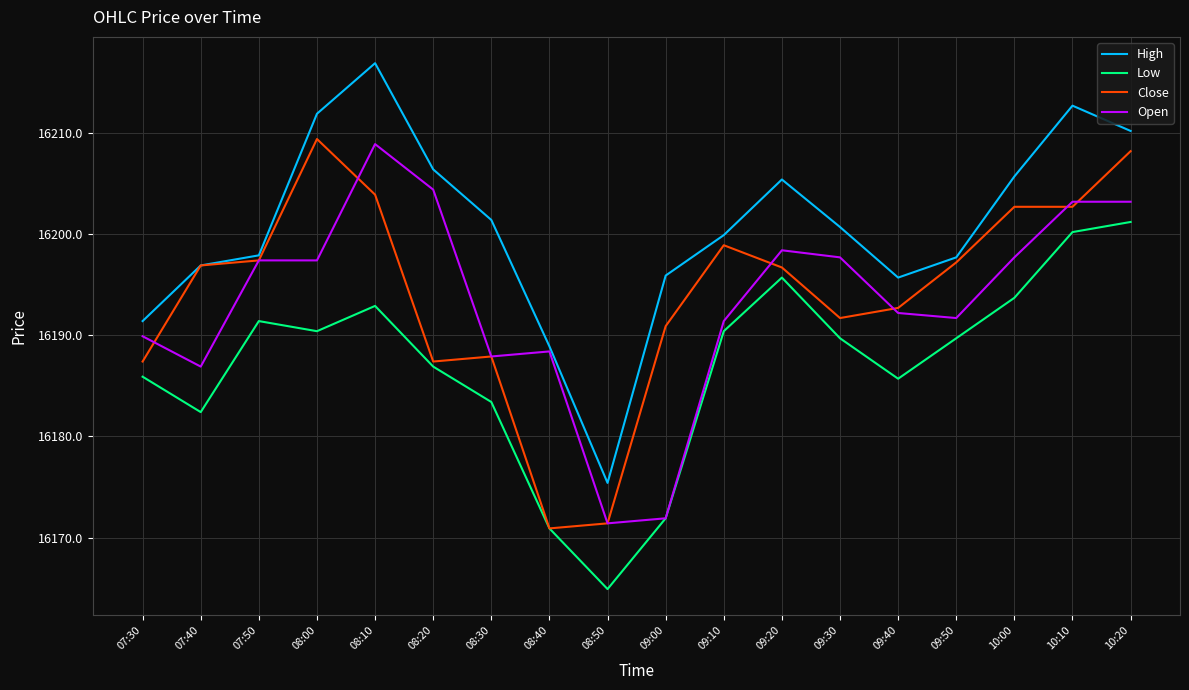

At 08:20, list the series in order from smallest to largest.

Low, Close, Open, High